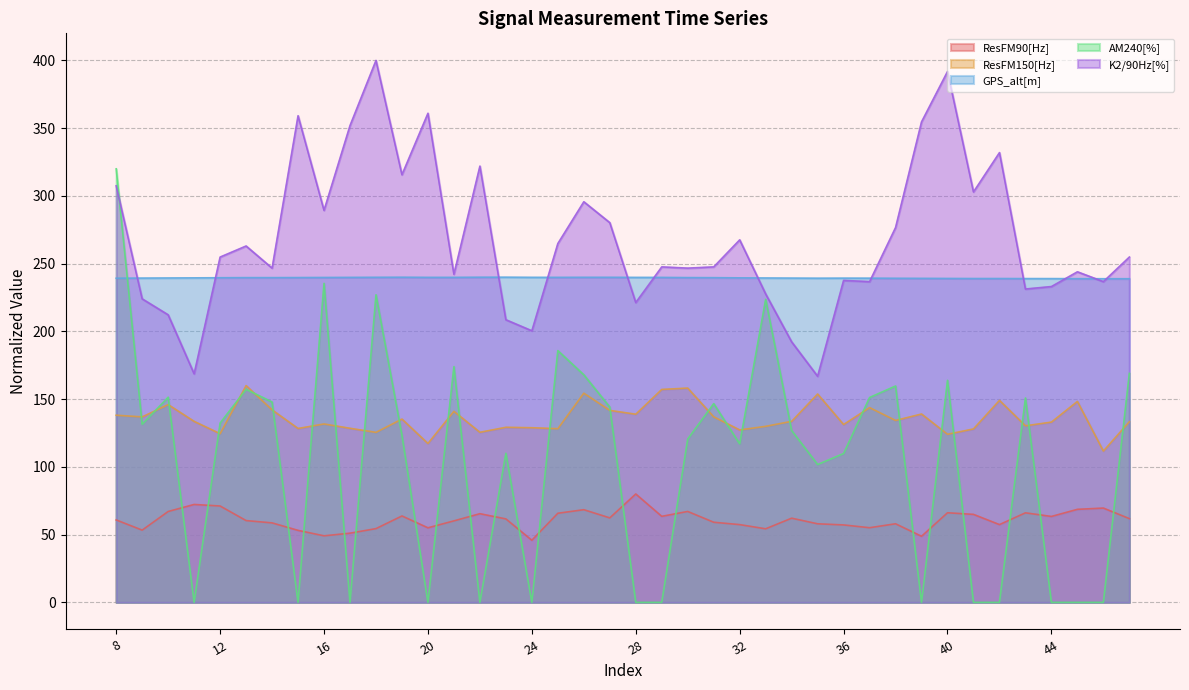

Which series has the largest total across all categories?

K2/90Hz[%]